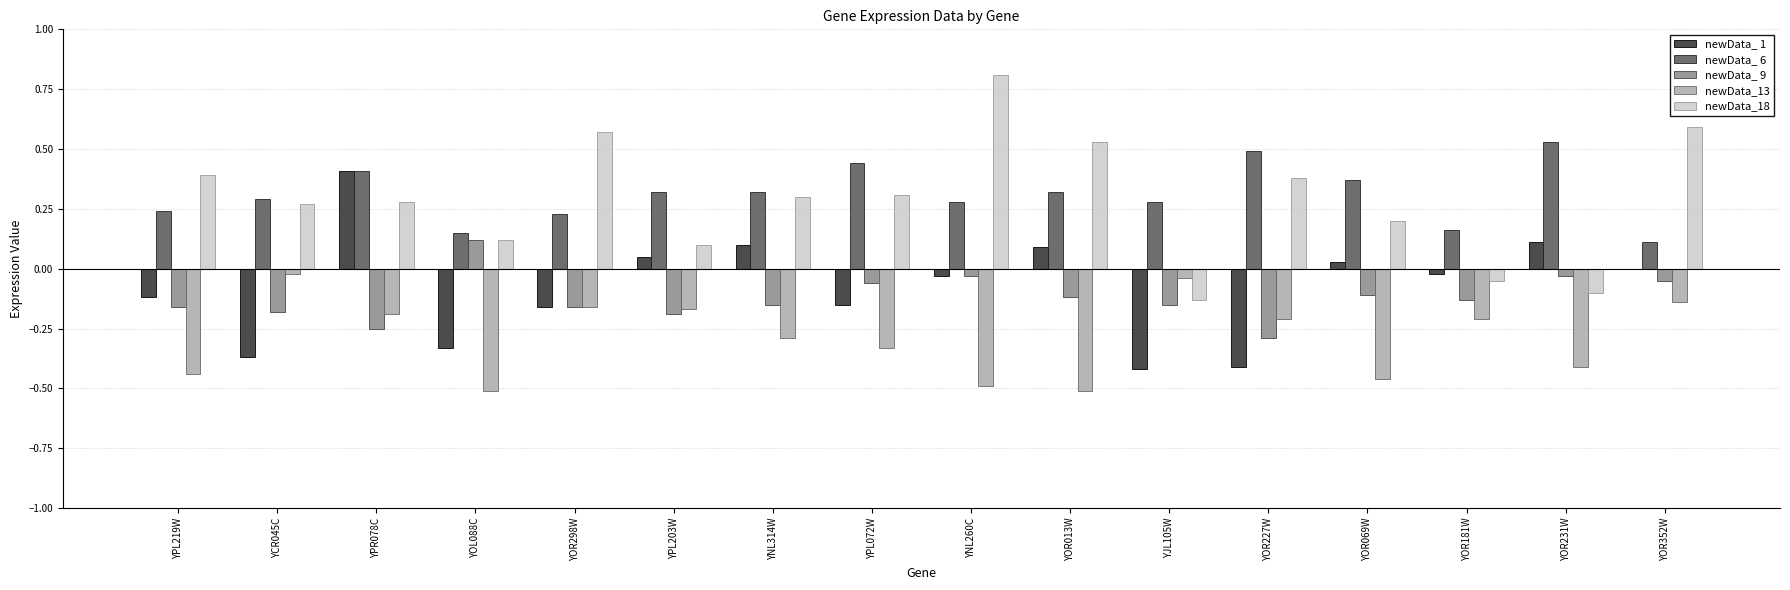

What is the sum of all newData_ 6 values?

4.9